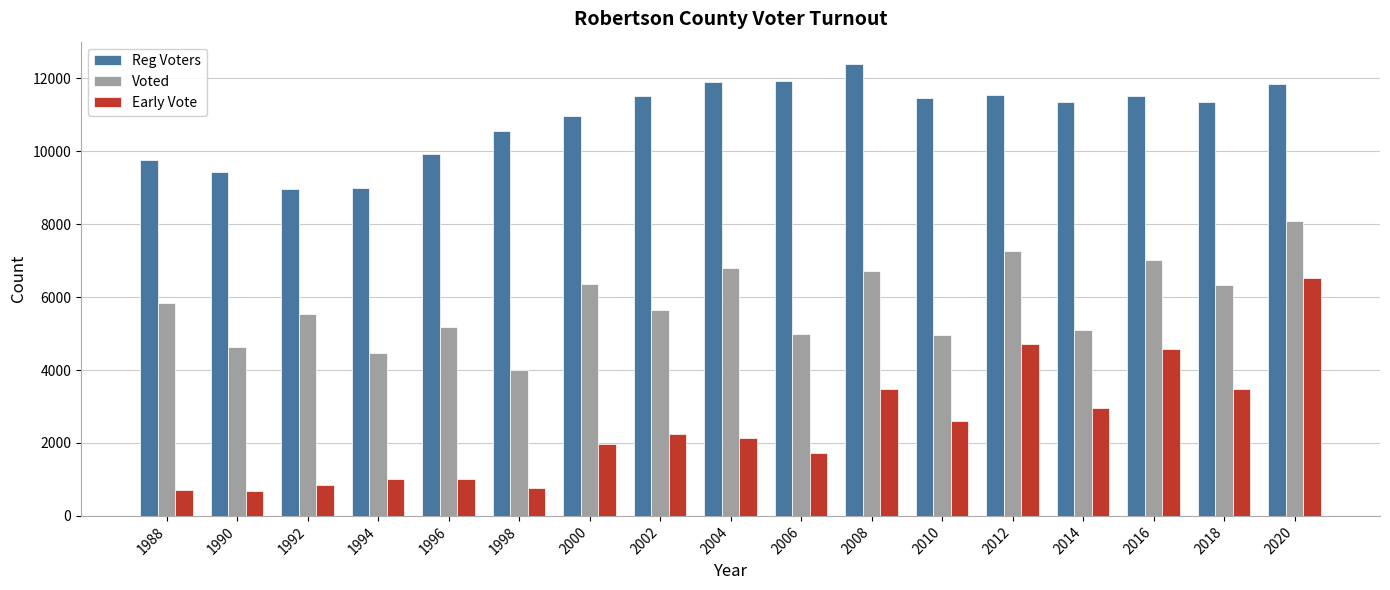

Does the chart contain any negative values?

No